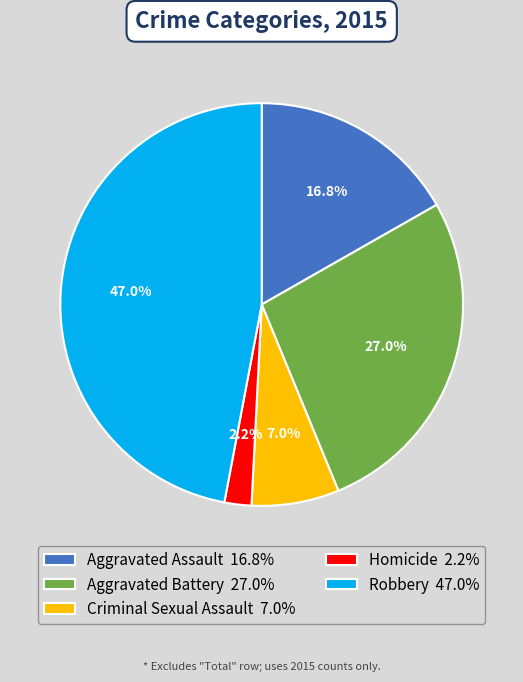

Between Homicide 2.2% and Criminal Sexual Assault 7.0%, which is larger?

Criminal Sexual Assault 7.0%